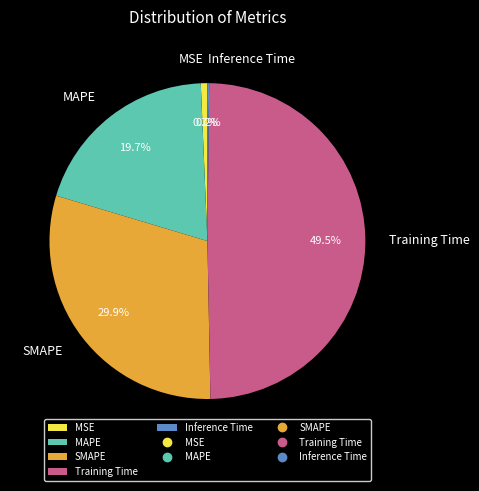

Which category has the biggest portion of the pie?

Training Time